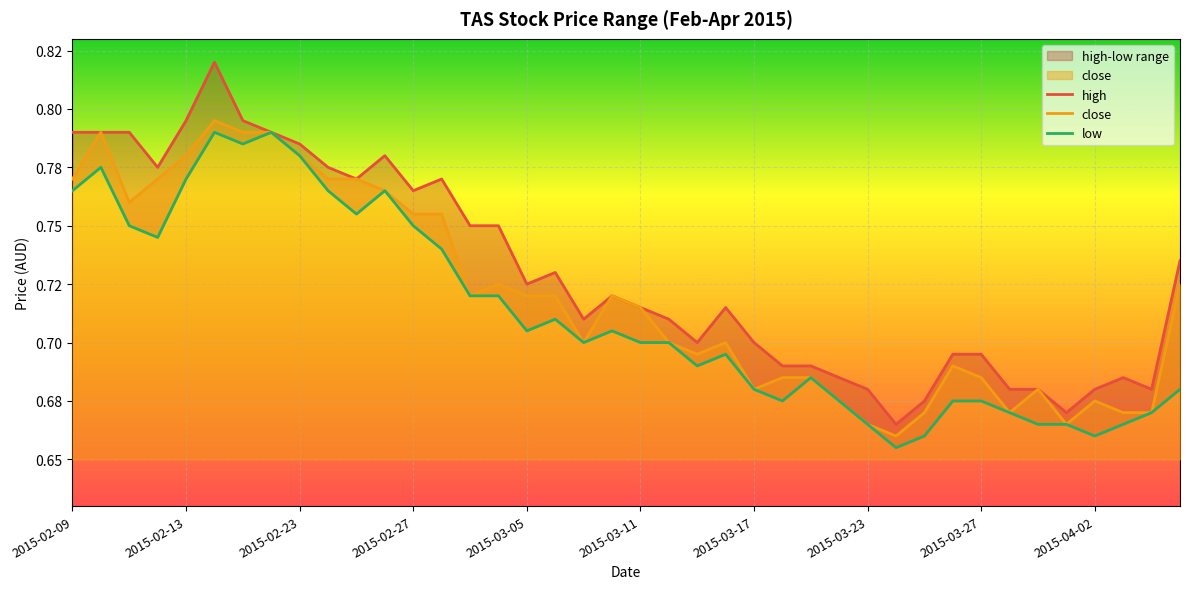

The value of high at 2015-03-17 is 0.7. True or false?

True